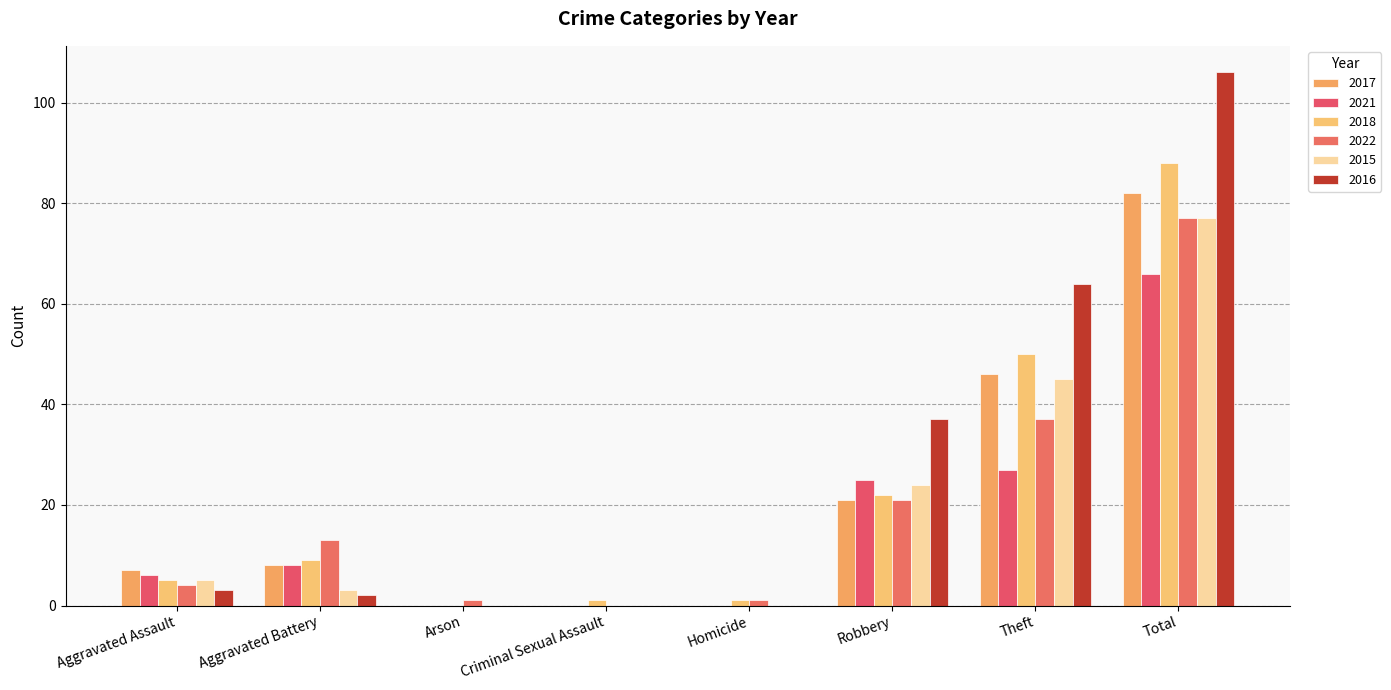

Which series has the widest spread of values?

2016